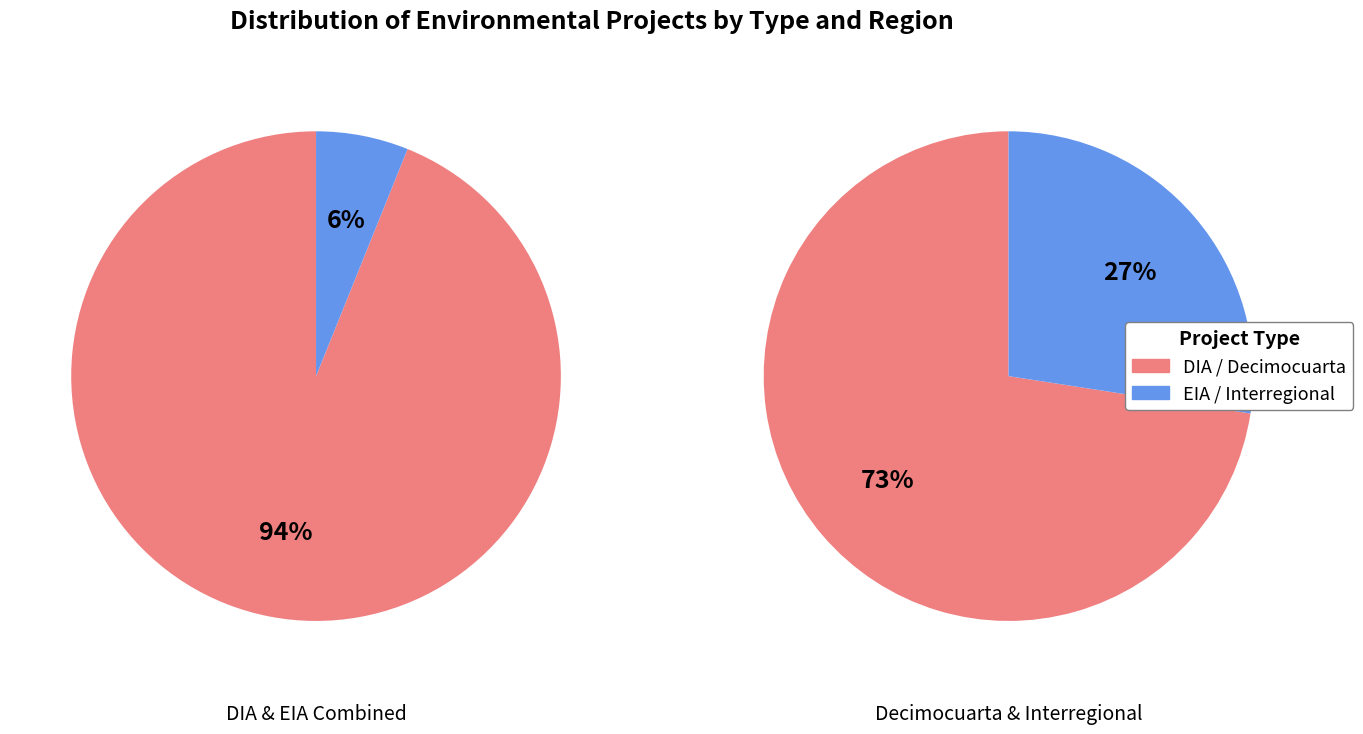

What is the total percentage of EIA and DIA?

100.0%